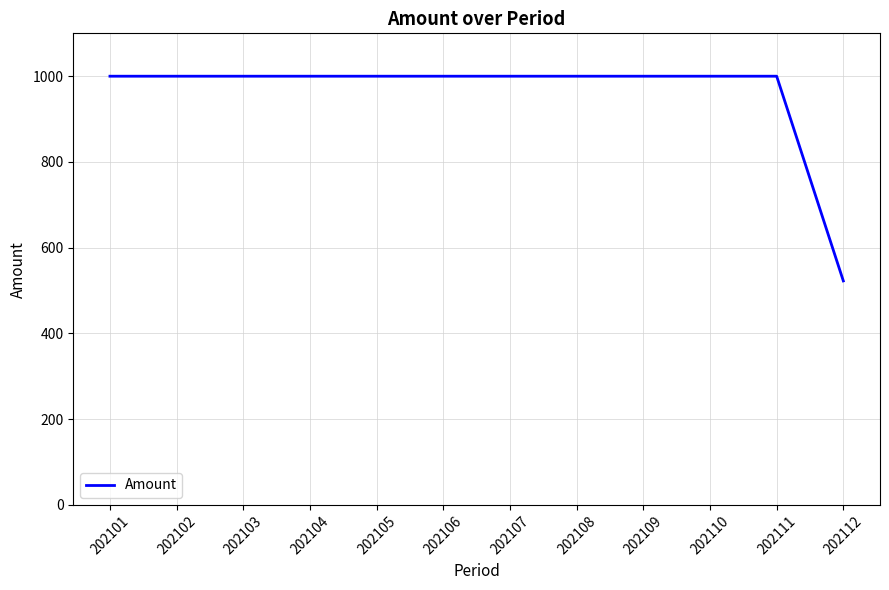

Does the chart have visible grid lines?

Yes